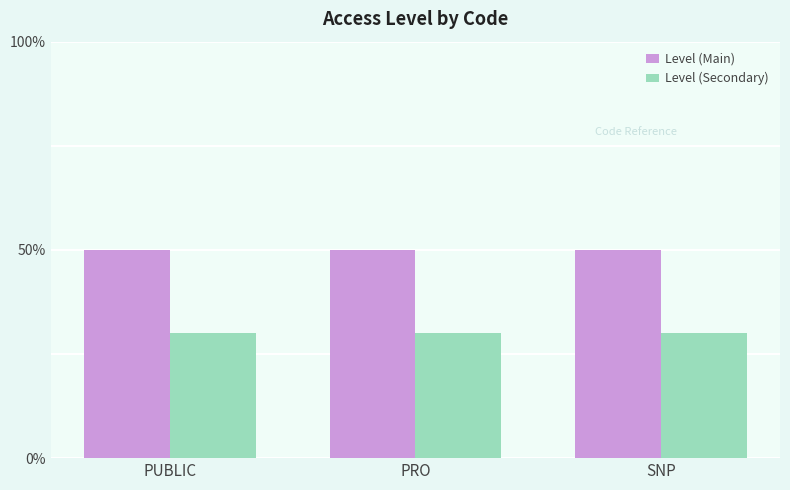

Does the chart contain any negative values?

No